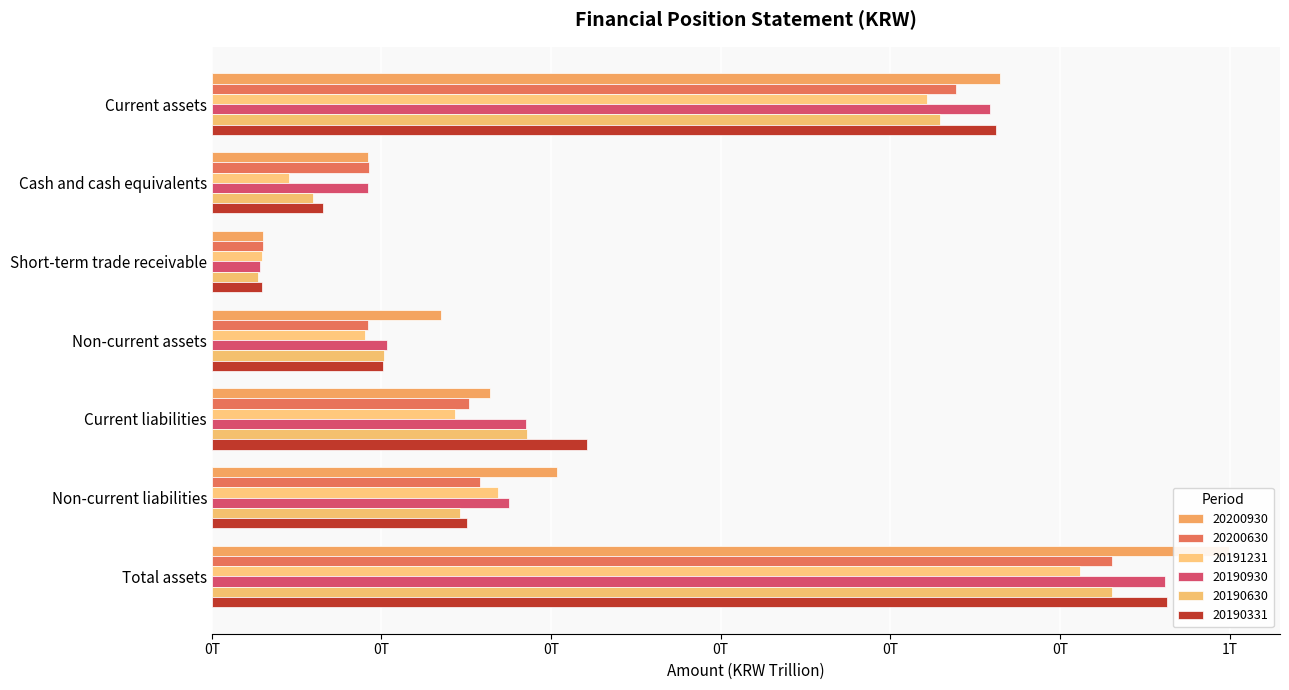

Which has a higher value, Non-current assets or Current assets?

Current assets